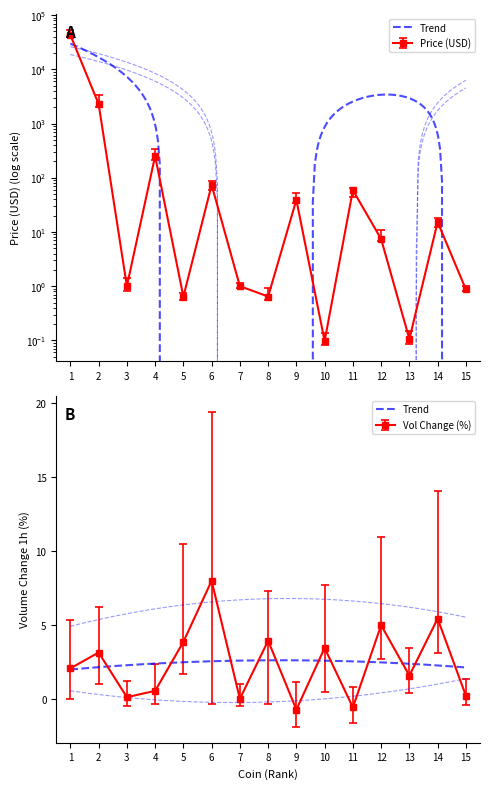

What is the difference between the Volume_change values at 8 and 15?

3.7